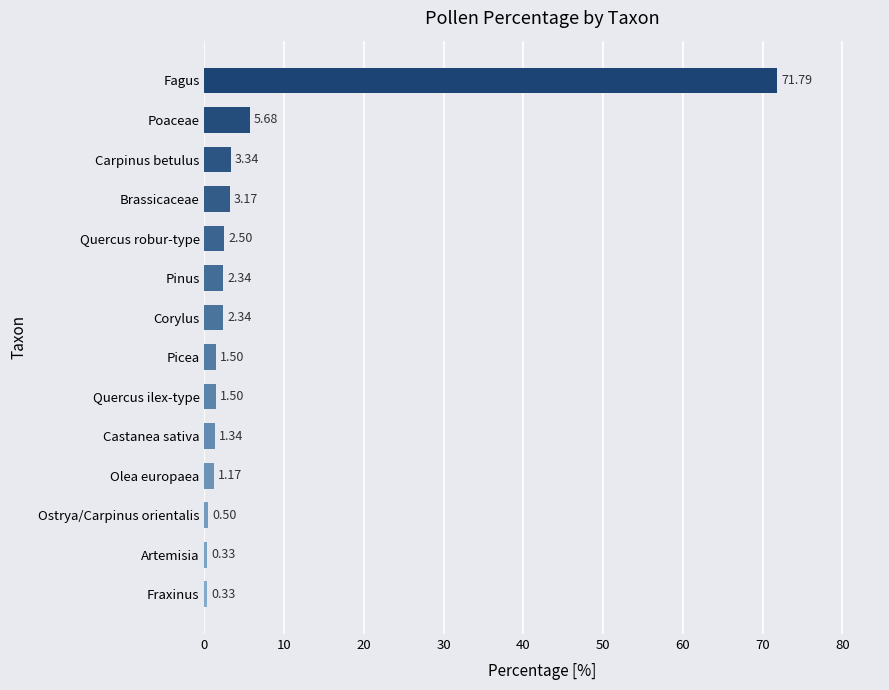

Which has a higher value, Poaceae or Pinus?

Poaceae